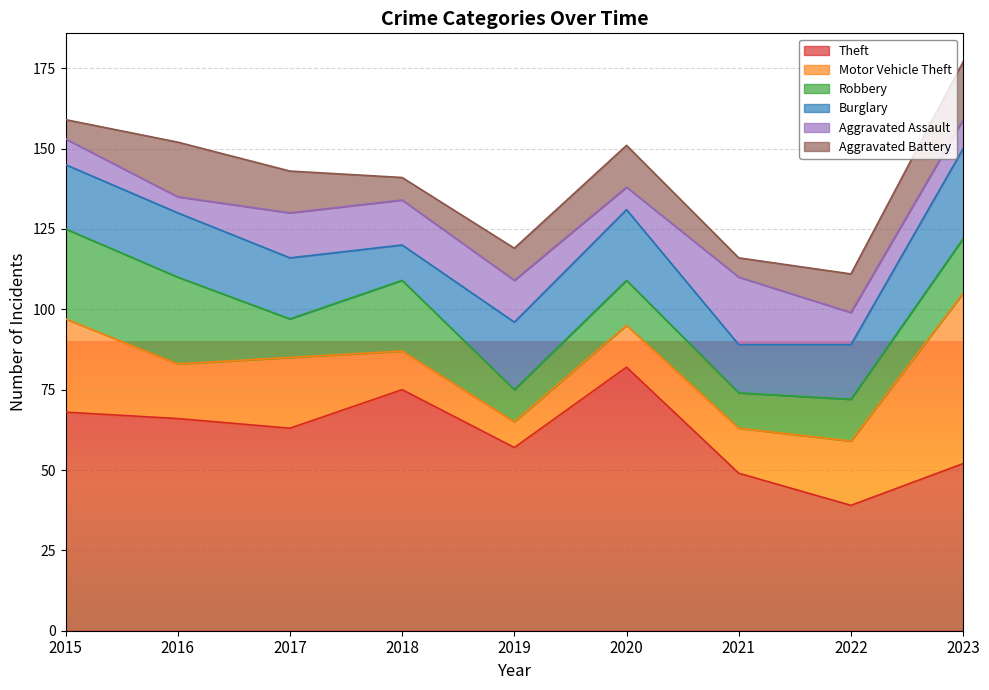

Where do Burglary and Robbery first cross each other?

2016 and 2017